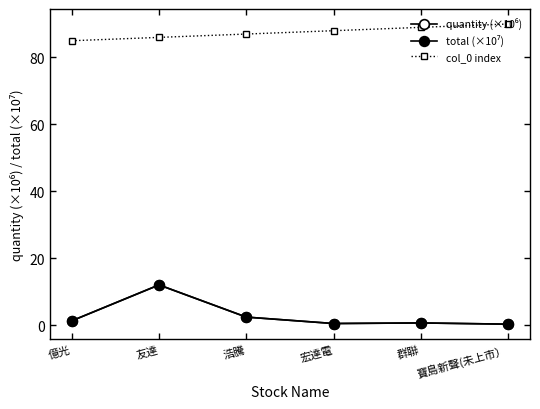

At which label does quantity (×10⁶) first exceed 1?

億光